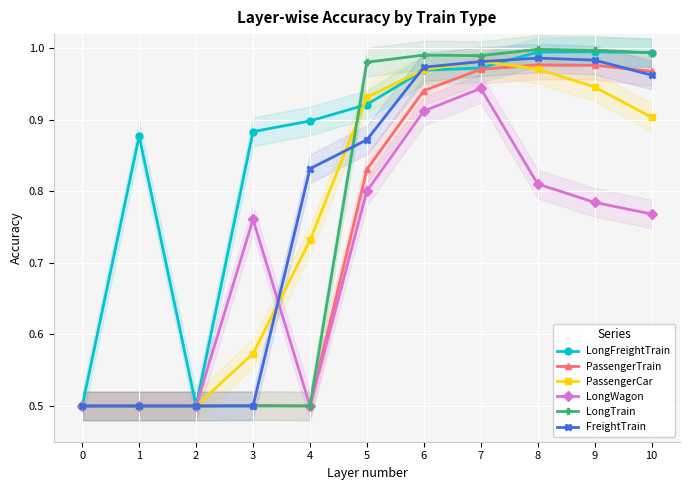

In PassengerCar, how many points are lower than both neighbors (excluding endpoints)?

1